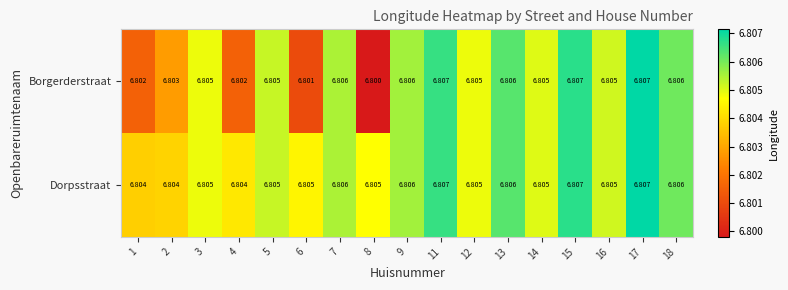

At 6, list the series in order from smallest to largest.

Borgerderstraat, Dorpsstraat